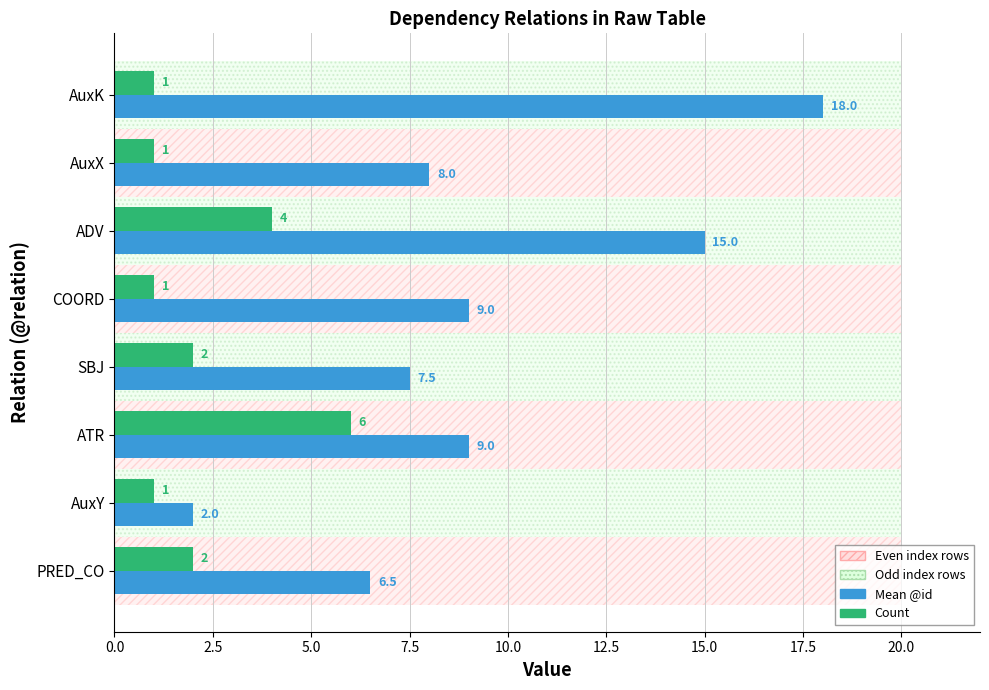

At how many categories does at least one series exceed 16?

1